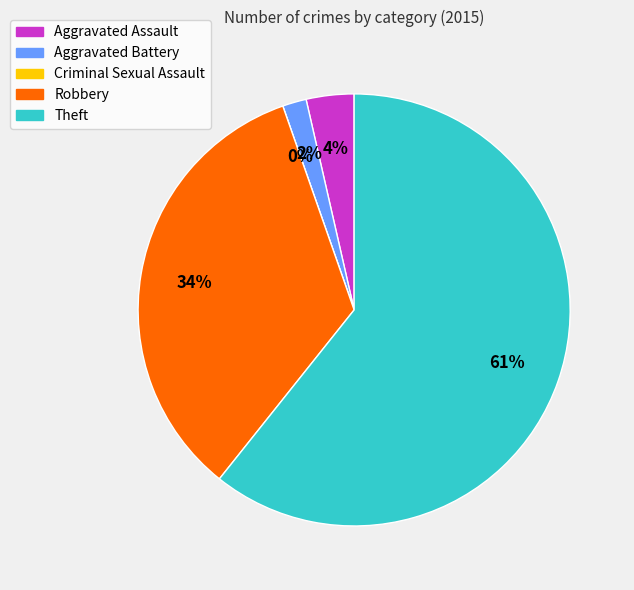

To the nearest percent, what is the difference between the largest and smallest slice percentages?

61%